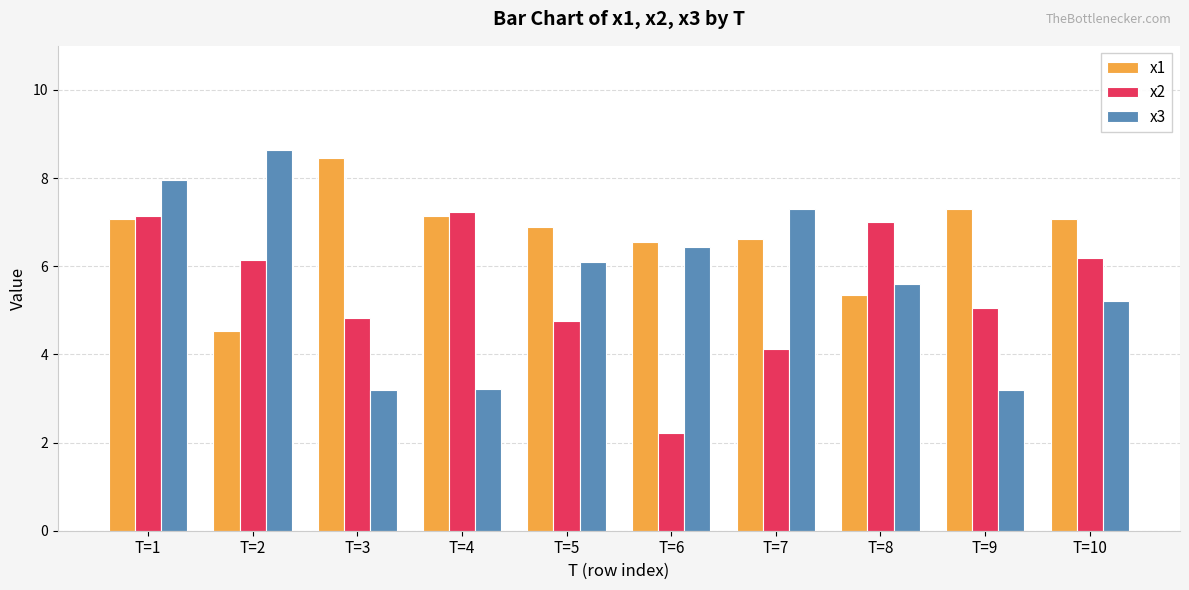

True or false: x2 has a value of 1.5 at T=9.

False